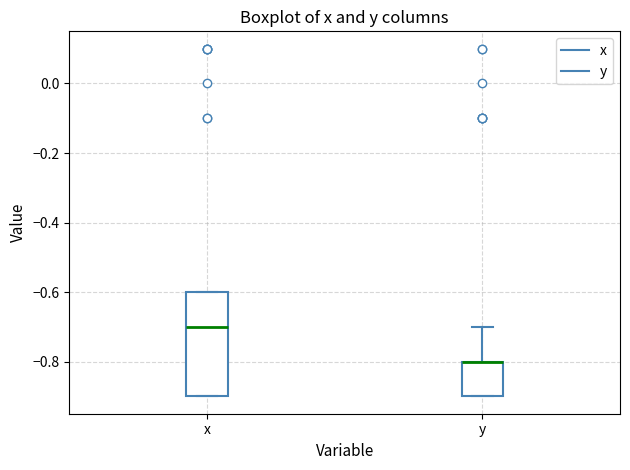

Comparing the boxes themselves (not the whiskers), which one is the tallest?

x